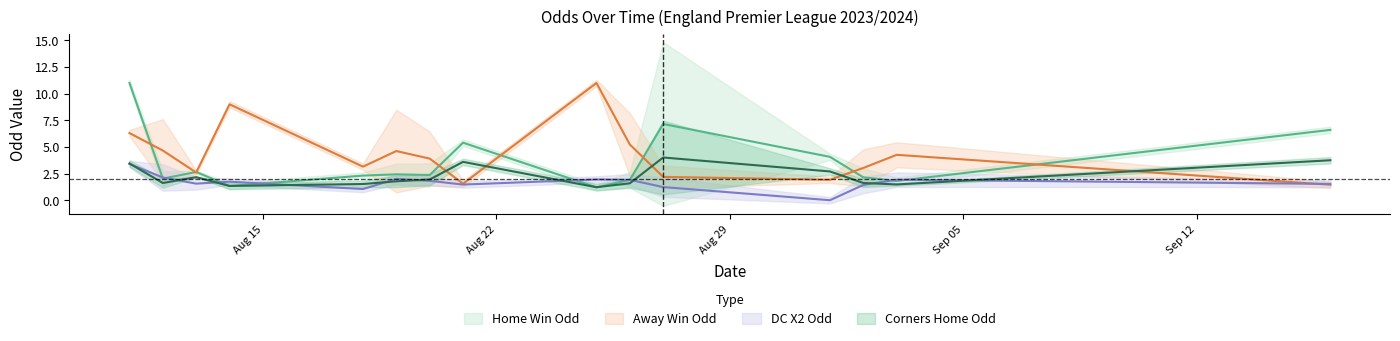

What is the sum of all Odd_Corners_H values?

80.1